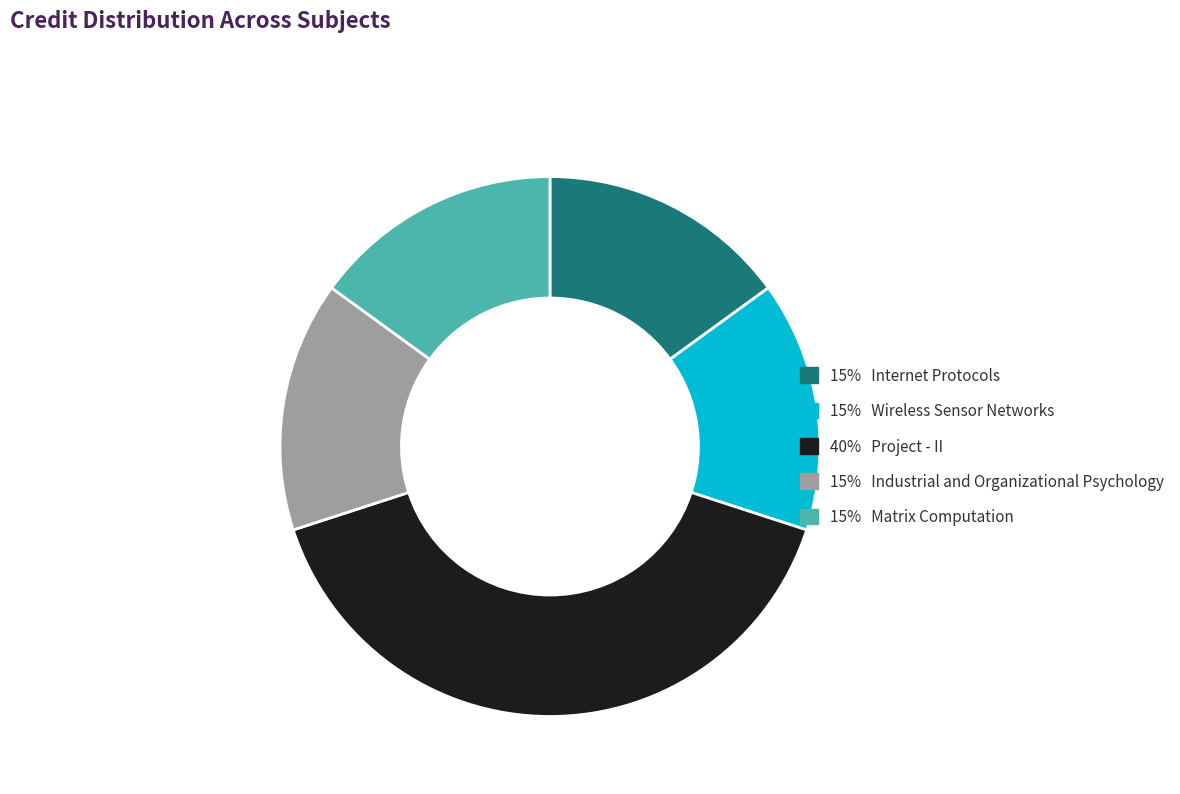

Is there any slice that represents more than half of the pie?

No